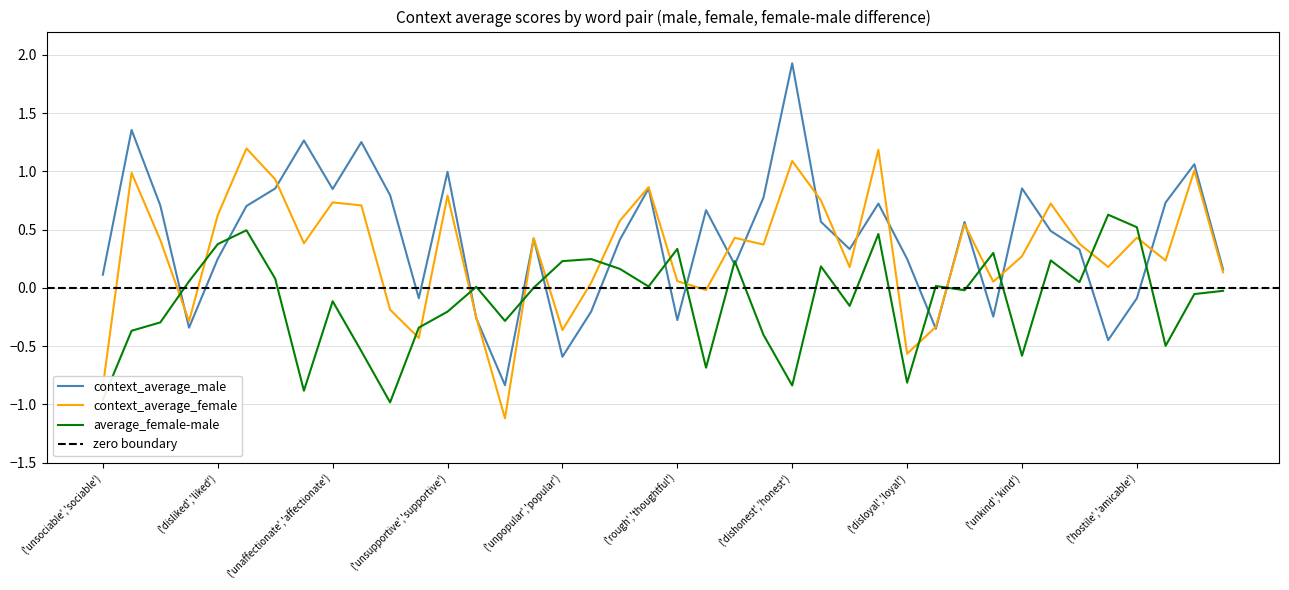

Reading left to right, extract all data points from this chart.

context_average_male: 0.1	1.4	0.7	-0.3	0.2	0.7	0.9	1.3	0.8	1.3	0.8	-0.1	1.0	-0.3	-0.8	0.4	-0.6	-0.2	0.4	0.9	-0.3	0.7	0.2	0.8	1.9	0.6	0.3	0.7	0.2	-0.4	0.6	-0.2	0.9	0.5	0.3	-0.4	-0.1	0.7	1.1	0.2
context_average_female: -0.8	1.0	0.4	-0.3	0.6	1.2	0.9	0.4	0.7	0.7	-0.2	-0.4	0.8	-0.3	-1.1	0.4	-0.4	0.0	0.6	0.9	0.1	-0.0	0.4	0.4	1.1	0.8	0.2	1.2	-0.6	-0.3	0.5	0.1	0.3	0.7	0.4	0.2	0.4	0.2	1.0	0.1
average_female-male: -1.0	-0.4	-0.3	0.1	0.4	0.5	0.1	-0.9	-0.1	-0.5	-1.0	-0.3	-0.2	0.0	-0.3	0.0	0.2	0.2	0.2	0.0	0.3	-0.7	0.2	-0.4	-0.8	0.2	-0.2	0.5	-0.8	0.0	-0.0	0.3	-0.6	0.2	0.0	0.6	0.5	-0.5	-0.1	-0.0